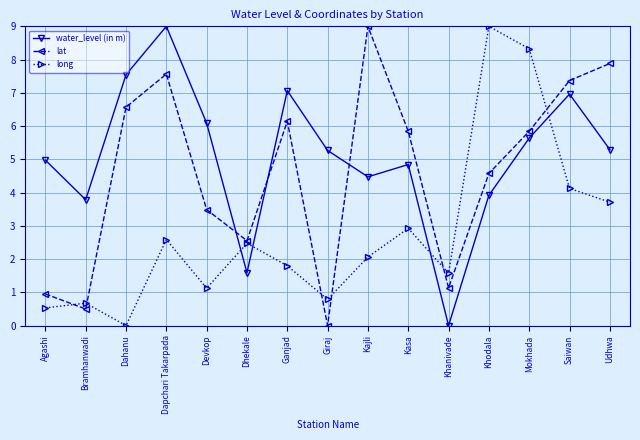

What is the approximate value of long at Kajli?

2.1